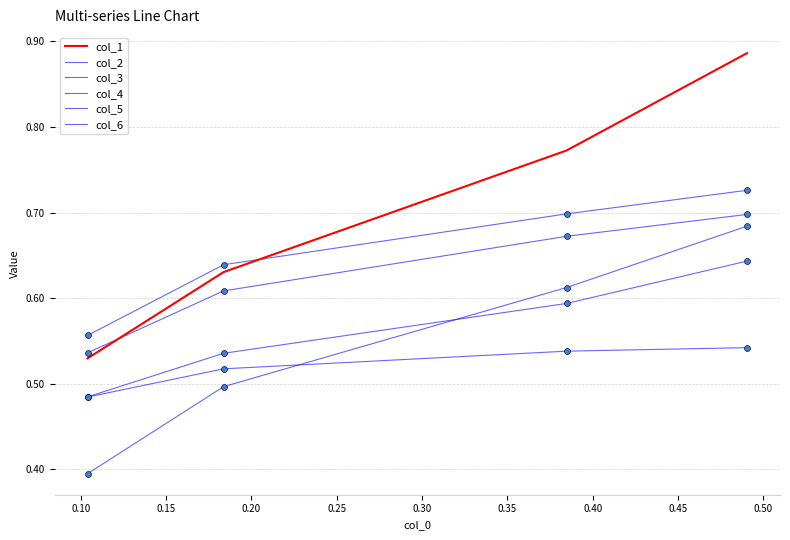

At how many categories does at least one series exceed 0?

4